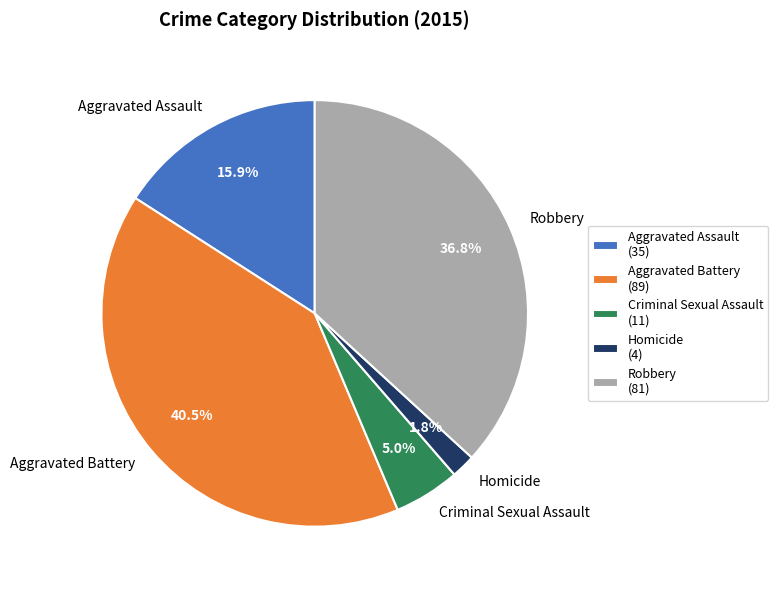

How many slices are in this pie chart?

5